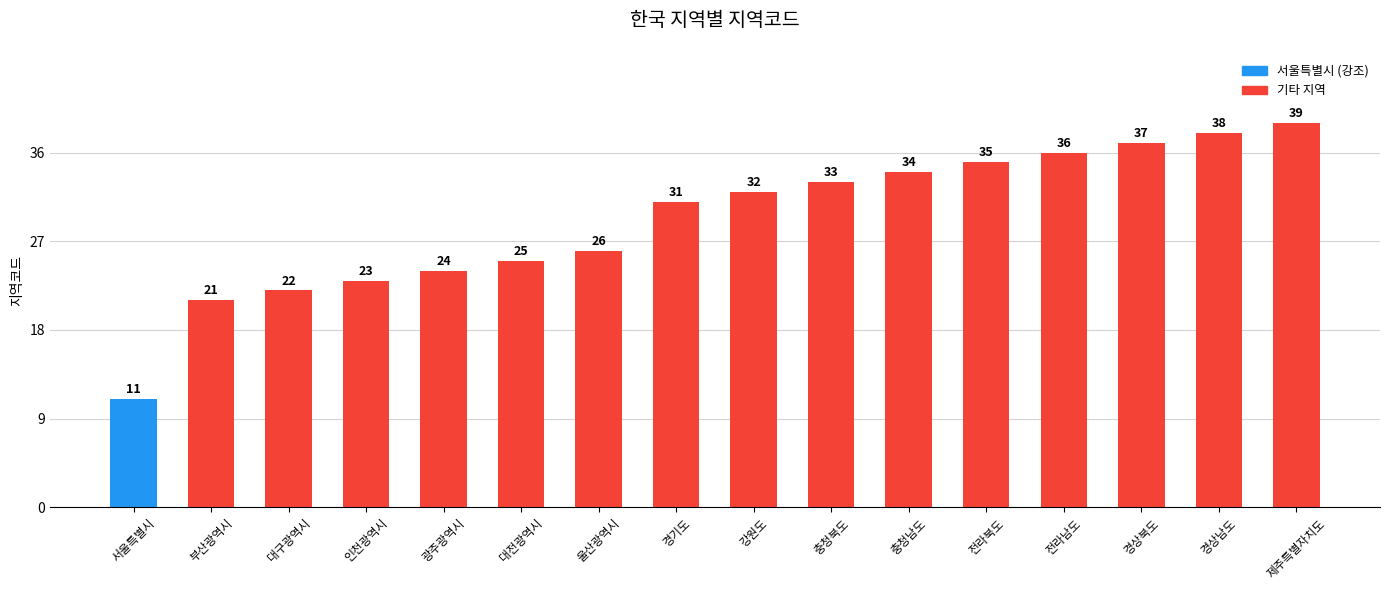

Reading right to left, what are all the values shown in this chart?

39	38	37	36	35	34	33	32	31	26	25	24	23	22	21	11